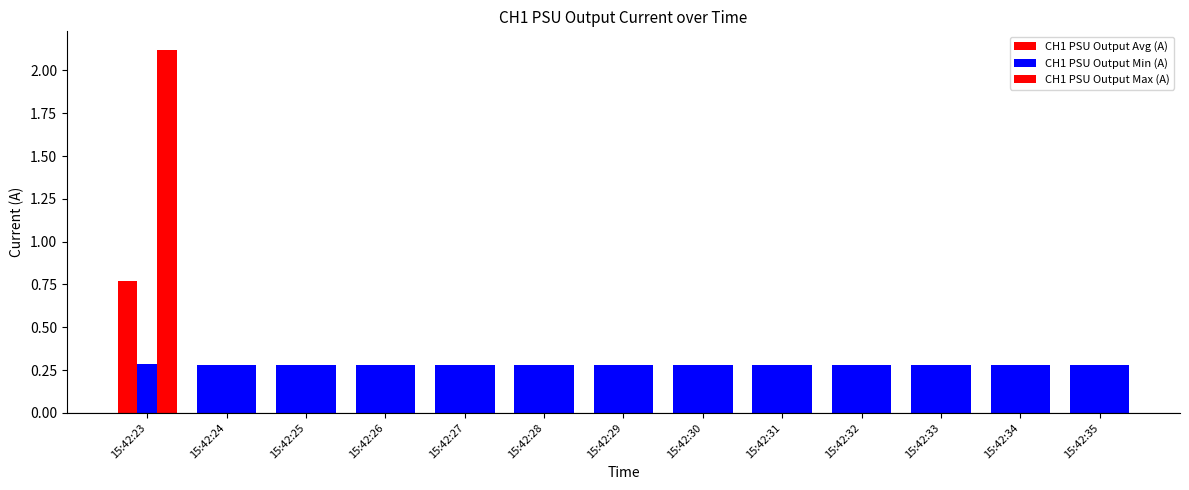

What is the difference between the maximum and minimum values in the CH1 PSU Output Max (A) series?

1.8